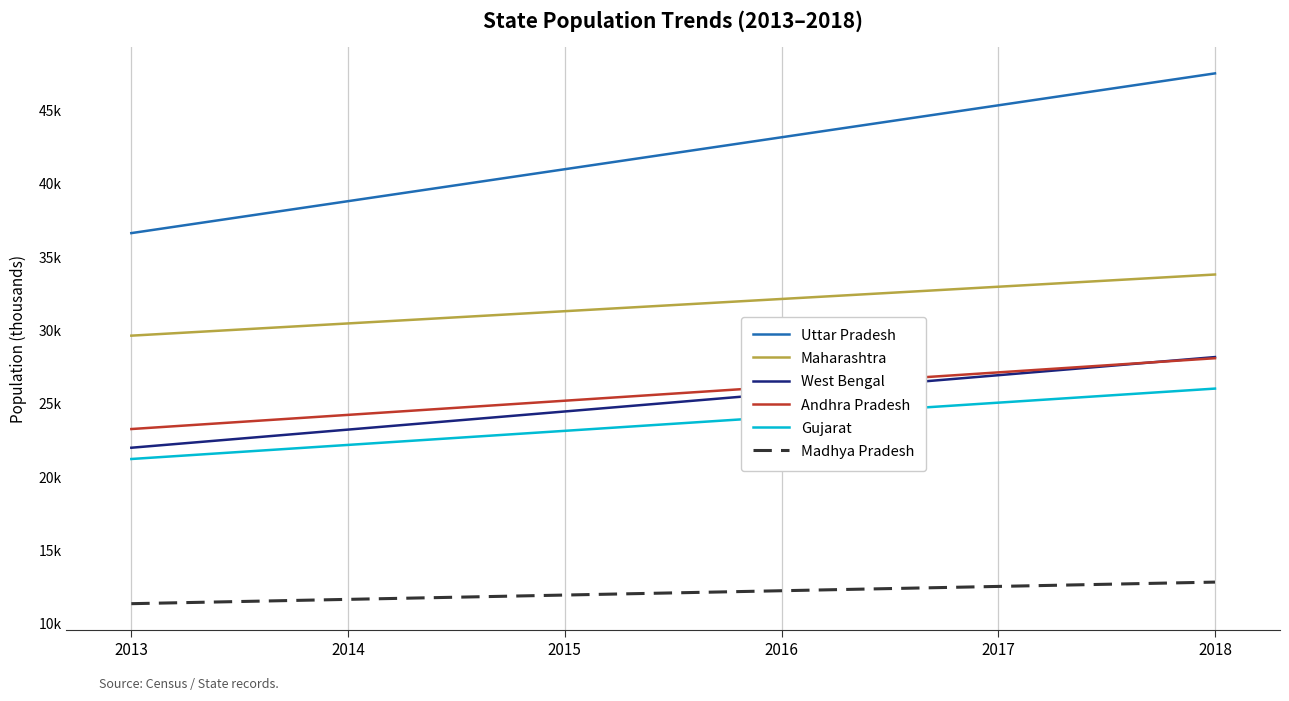

Reading left to right, transcribe all the data shown in this chart.

Uttar Pradesh: 2013=36648.1	2014=38826.4	2015=41004.7	2016=43183.0	2017=45361.3	2018=47539.7
Maharashtra: 2013=29655.8	2014=30489.8	2015=31323.8	2016=32157.8	2017=32991.8	2018=33825.8
West Bengal: 2013=22014.1	2014=23250.4	2015=24486.7	2016=25722.9	2017=26959.2	2018=28195.5
Andhra Pradesh: 2013=23288.8	2014=24254.5	2015=25220.2	2016=26185.9	2017=27151.7	2018=28117.4
Gujarat: 2013=21245.8	2014=22206.0	2015=23166.2	2016=24126.4	2017=25086.6	2018=26046.8
Madhya Pradesh: 2013=11380.5	2014=11674.8	2015=11969.0	2016=12263.3	2017=12557.6	2018=12851.9